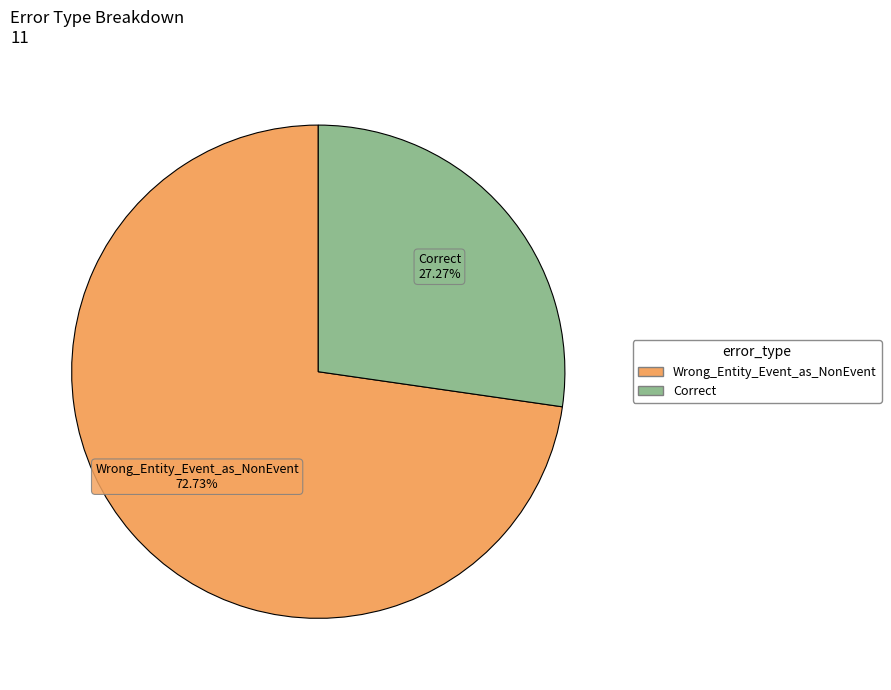

To the nearest percent, what percentage of the pie is Wrong_Entity_Event_as_NonEvent?

73%